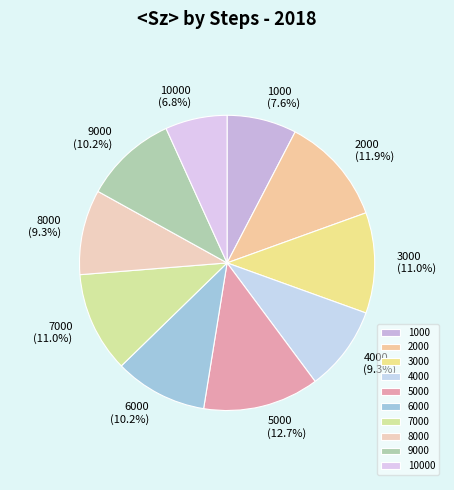

Combined, do 3000 and 6000 account for over 50%?

No